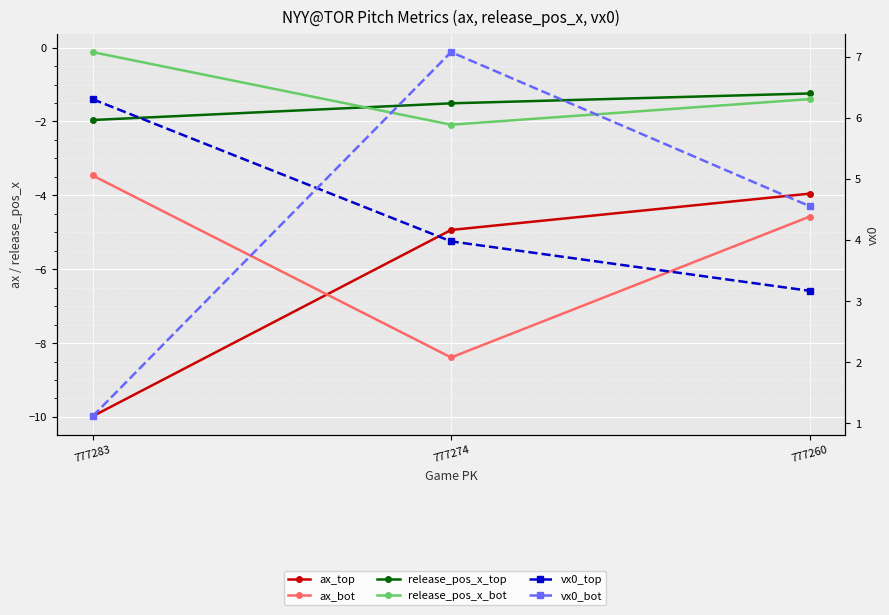

How many categories are shown in the chart?

3